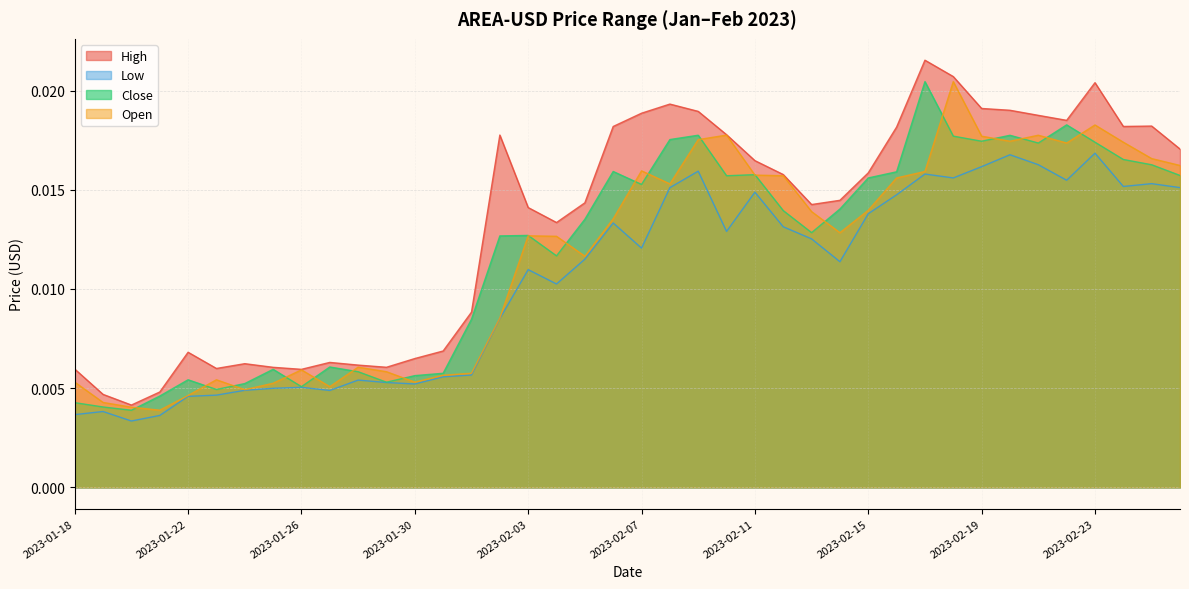

At how many categories does at least one series exceed 0?

40